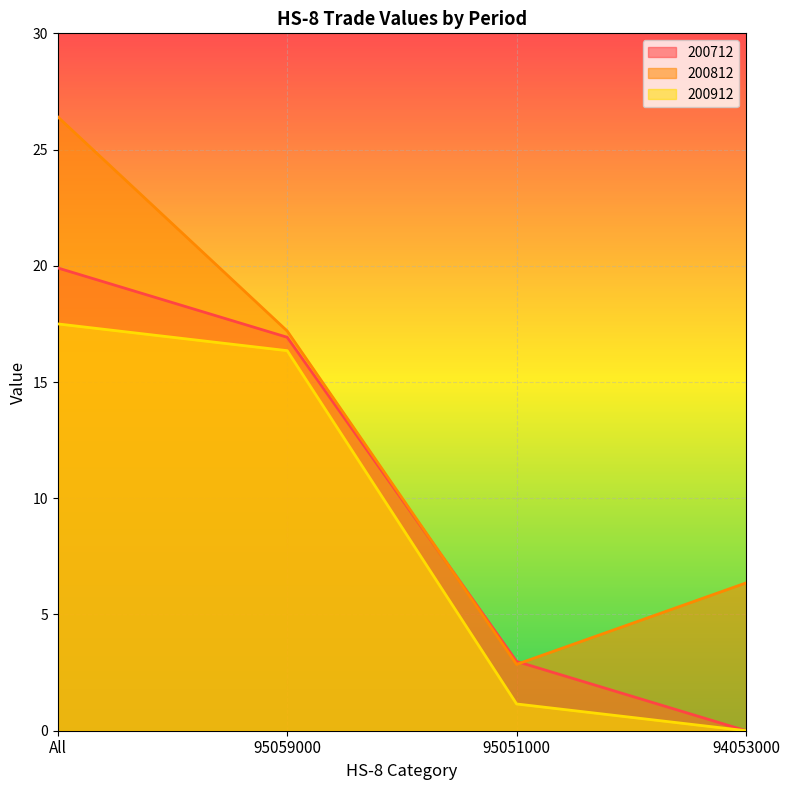

Rank the categories by 200712 value from lowest to highest.

94053000, 95051000, 95059000, All